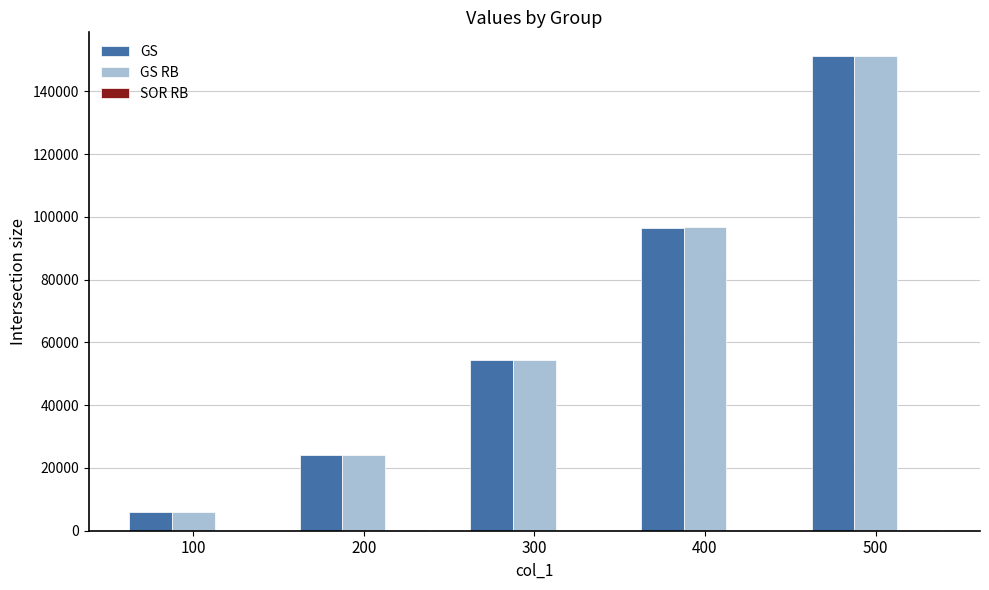

At which category is the sum across all series the highest?

500